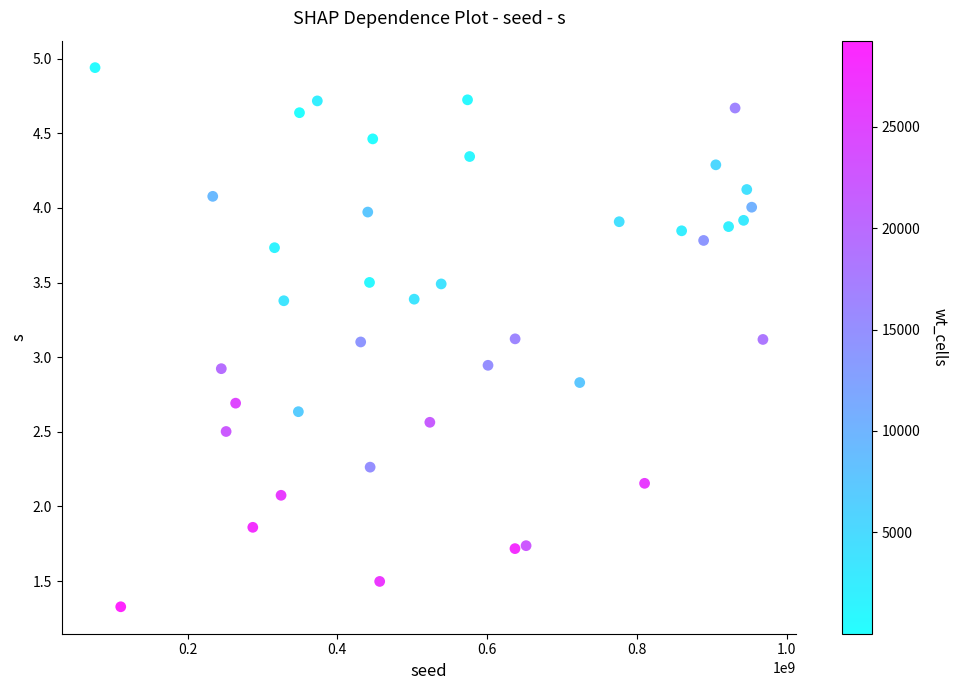

What is the range of Y values (max minus min)?

3.6